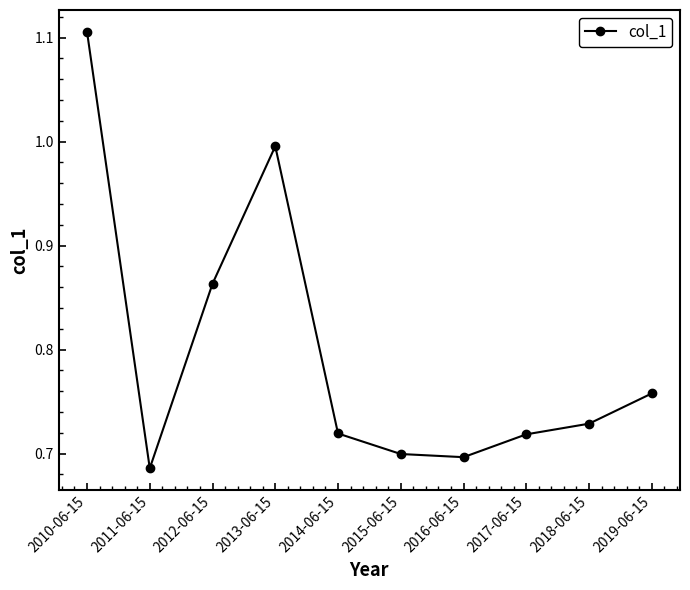

Where is the data nearest to the value 0?

2011-06-15